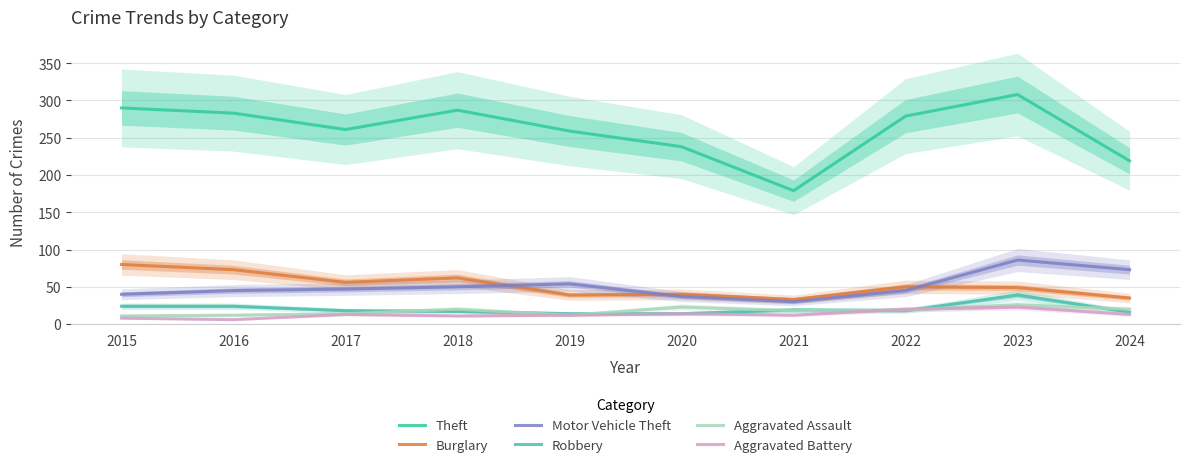

List the labels in order of Robbery value, largest first.

2023, 2015, 2016, 2021, 2017, 2022, 2018, 2024, 2019, 2020